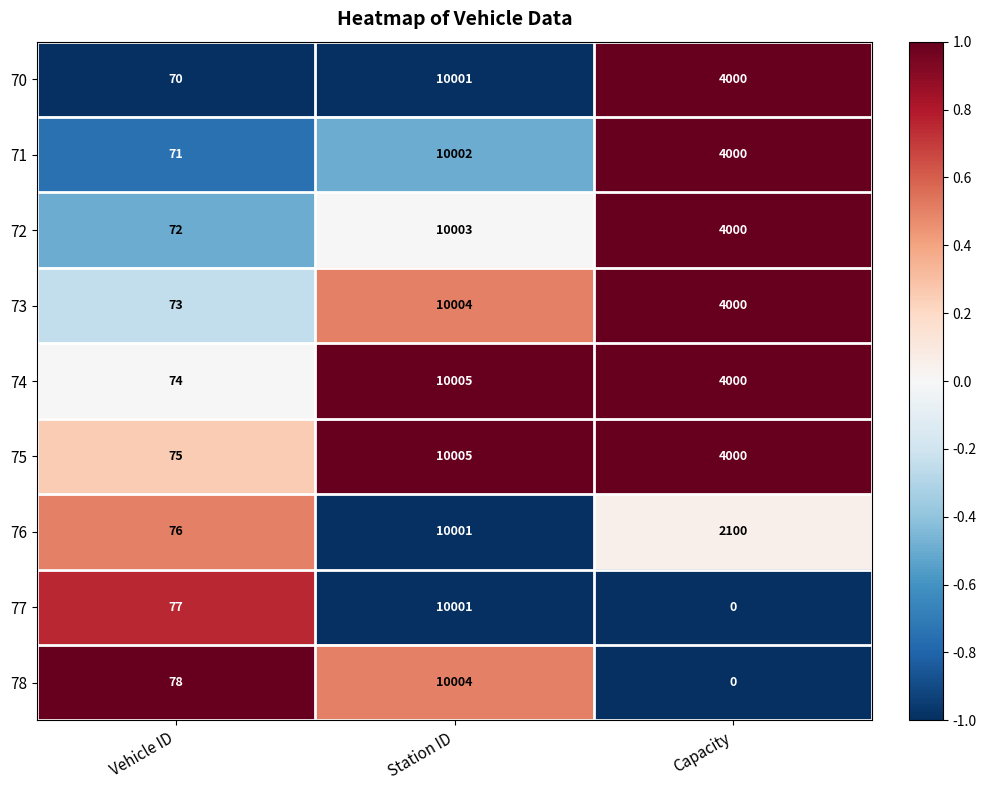

Reading left to right, list all the values displayed in this chart.

70: Vehicle ID=70	Station ID=10001	Capacity=4000
71: Vehicle ID=71	Station ID=10002	Capacity=4000
72: Vehicle ID=72	Station ID=10003	Capacity=4000
73: Vehicle ID=73	Station ID=10004	Capacity=4000
74: Vehicle ID=74	Station ID=10005	Capacity=4000
75: Vehicle ID=75	Station ID=10005	Capacity=4000
76: Vehicle ID=76	Station ID=10001	Capacity=2100
77: Vehicle ID=77	Station ID=10001	Capacity=0
78: Vehicle ID=78	Station ID=10004	Capacity=0